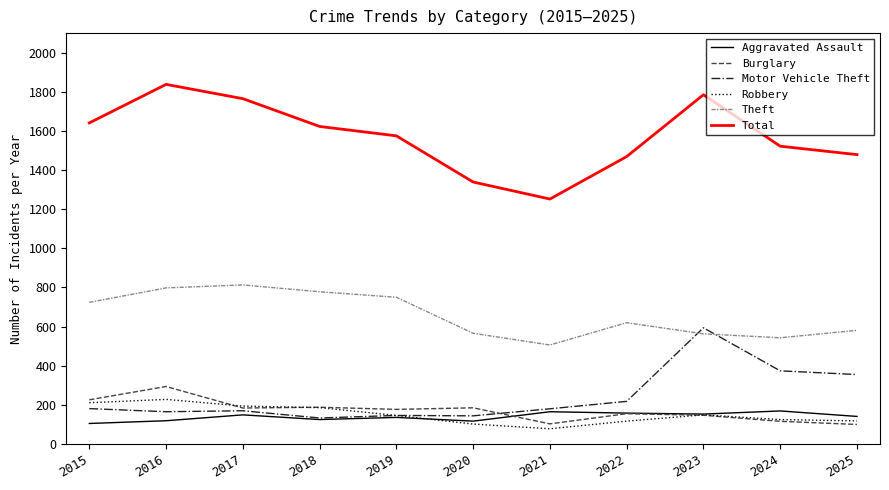

True or false: Aggravated Assault and Total intersect in this chart.

False